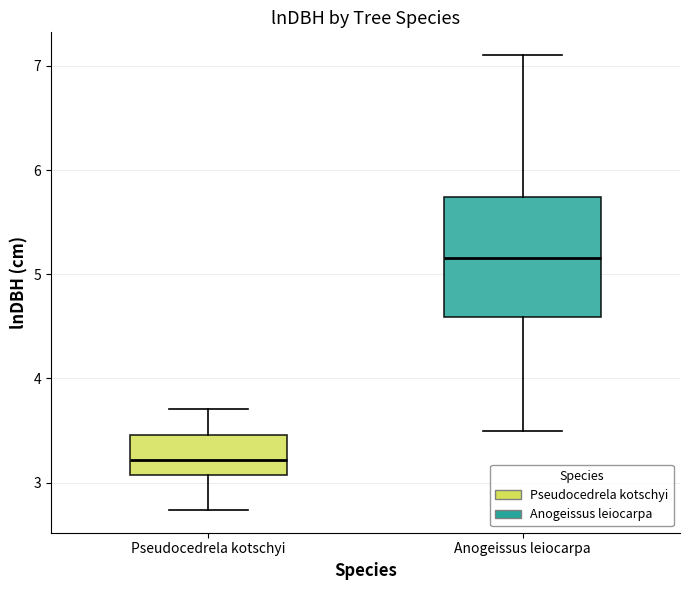

Reading left to right, transcribe this box plot: for each box, give where its median line is, the range the box spans, and where its two whiskers end, as read against the y-axis. The values are not printed on the chart, so give them approximately, as read against the axis.

Pseudocedrela kotschyi: median 3.2, box 3.1 to 3.5, whiskers 2.7 to 3.7
Anogeissus leiocarpa: median 5.2, box 4.6 to 5.7, whiskers 3.5 to 7.1